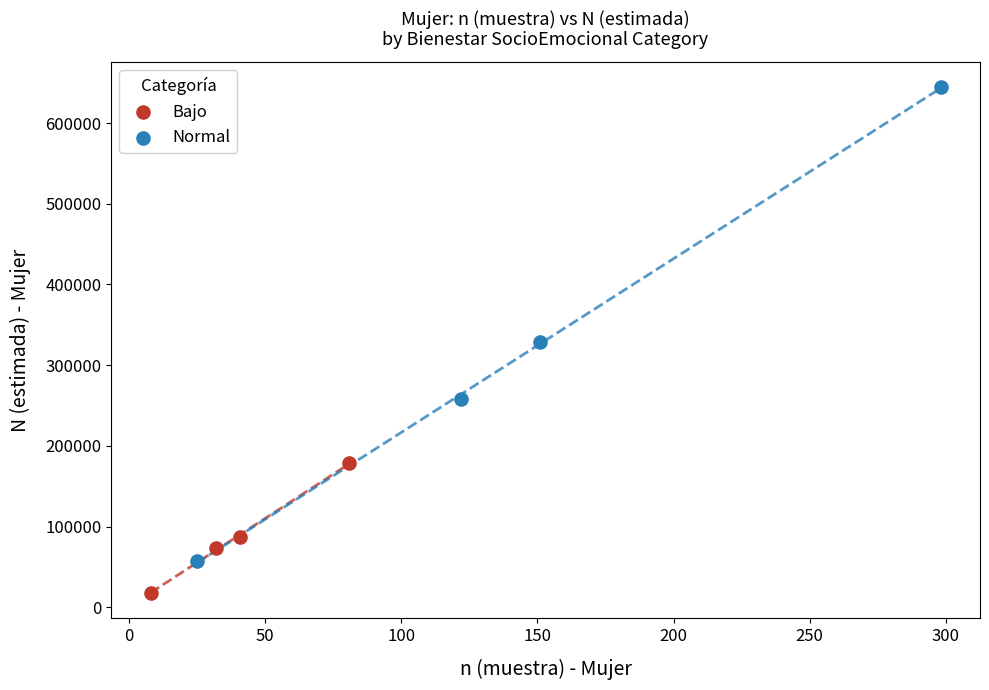

Which series contains the highest Y value?

Normal